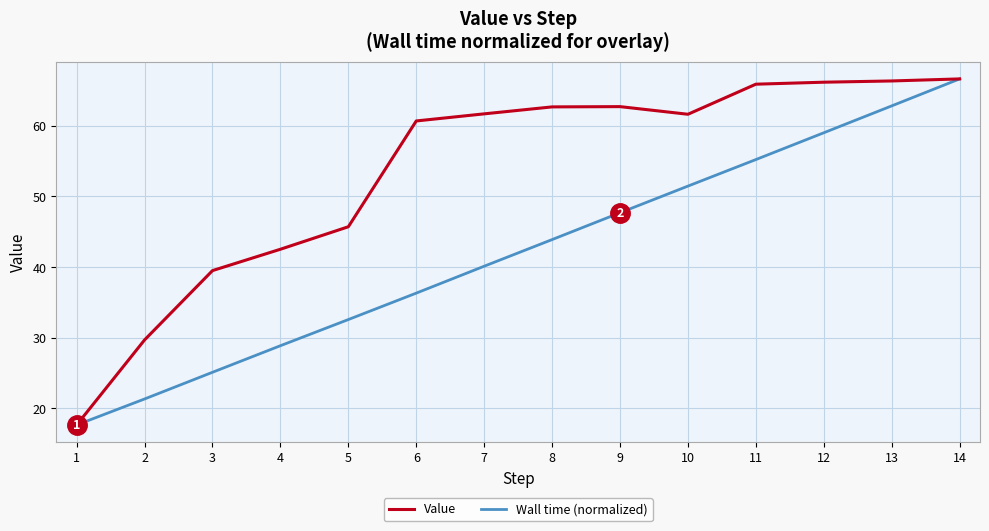

At which label is Value closest to 42?

4